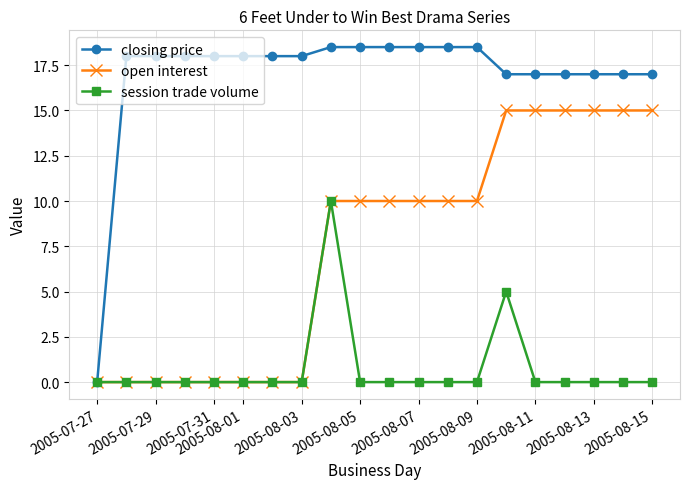

What is the greatest value displayed?

18.5